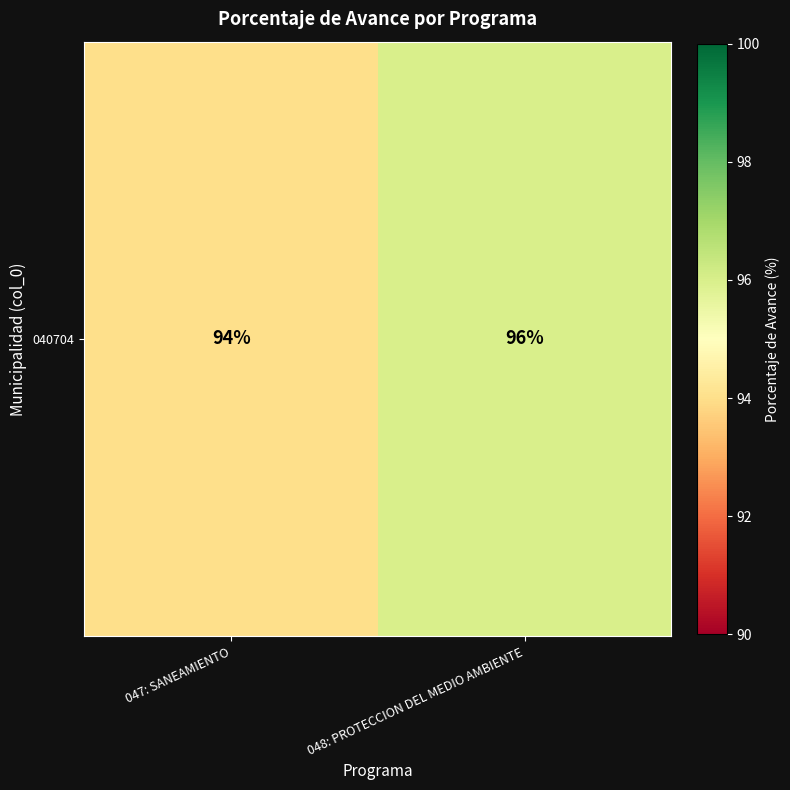

Reading right to left, what are all the values shown in this chart?

96	94